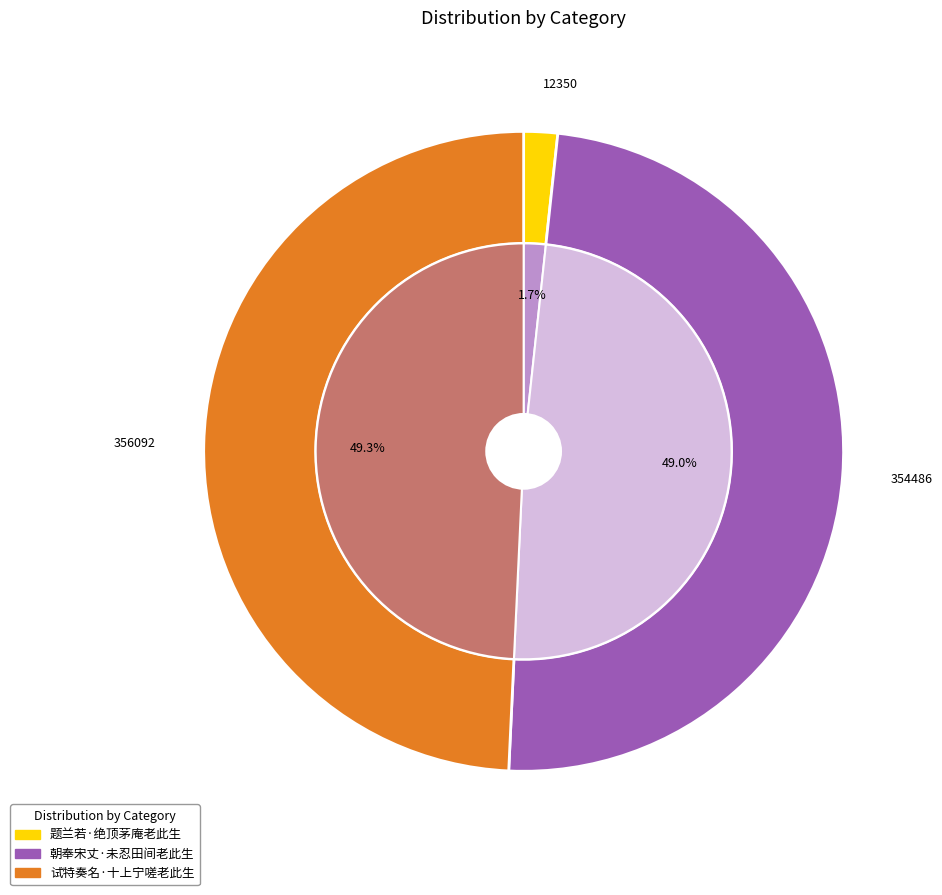

Rank the categories by value from lowest to highest.

题兰若·绝顶茅庵老此生, 朝奉宋丈·未忍田间老此生, 试特奏名·十上宁嗟老此生